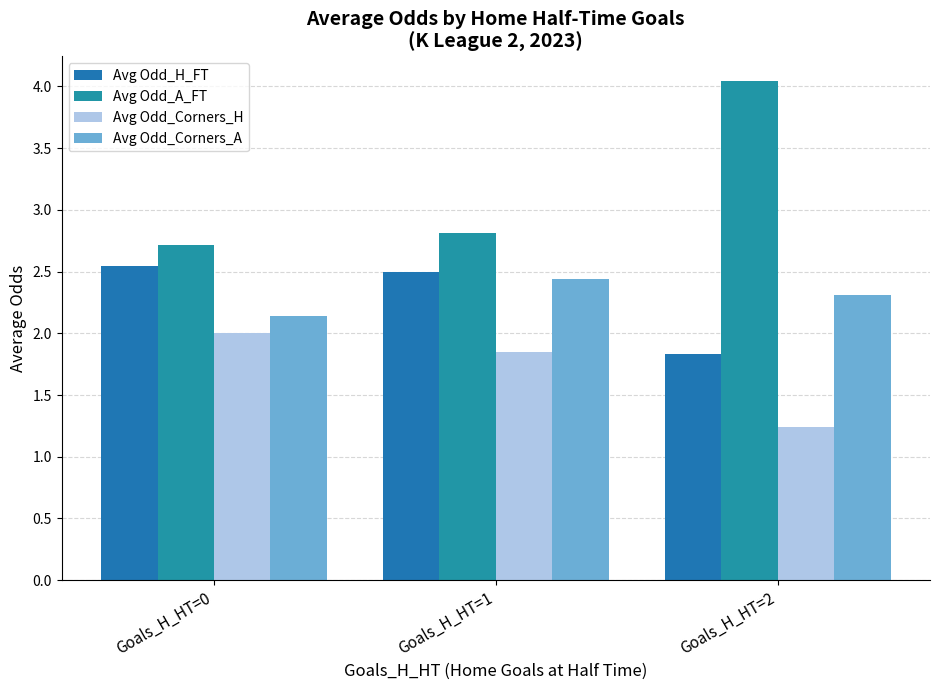

Count the number of data series in this chart.

4